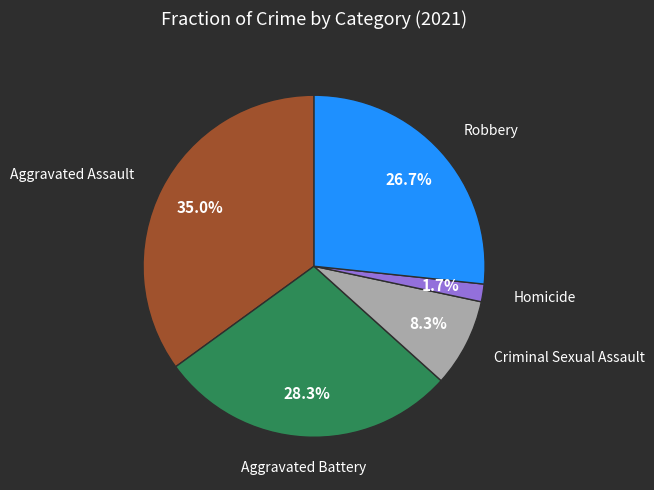

Does any single category account for the majority?

No